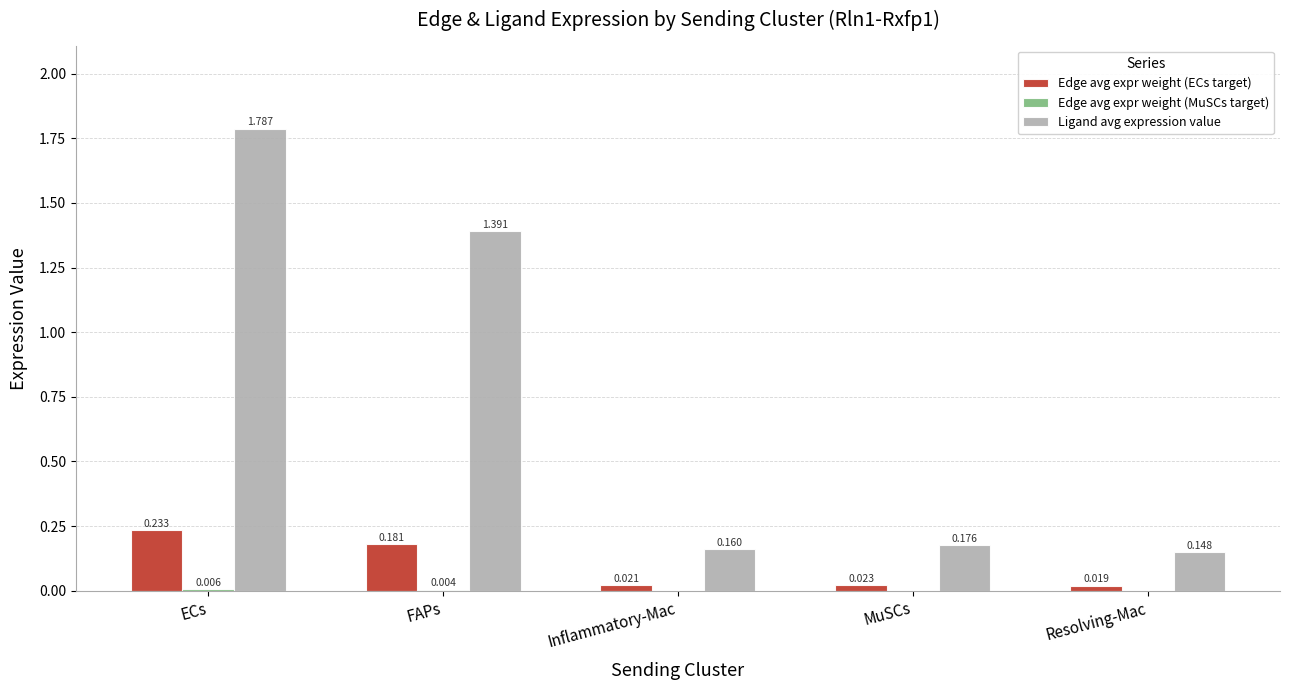

Which label corresponds to the largest value in the chart?

ECs